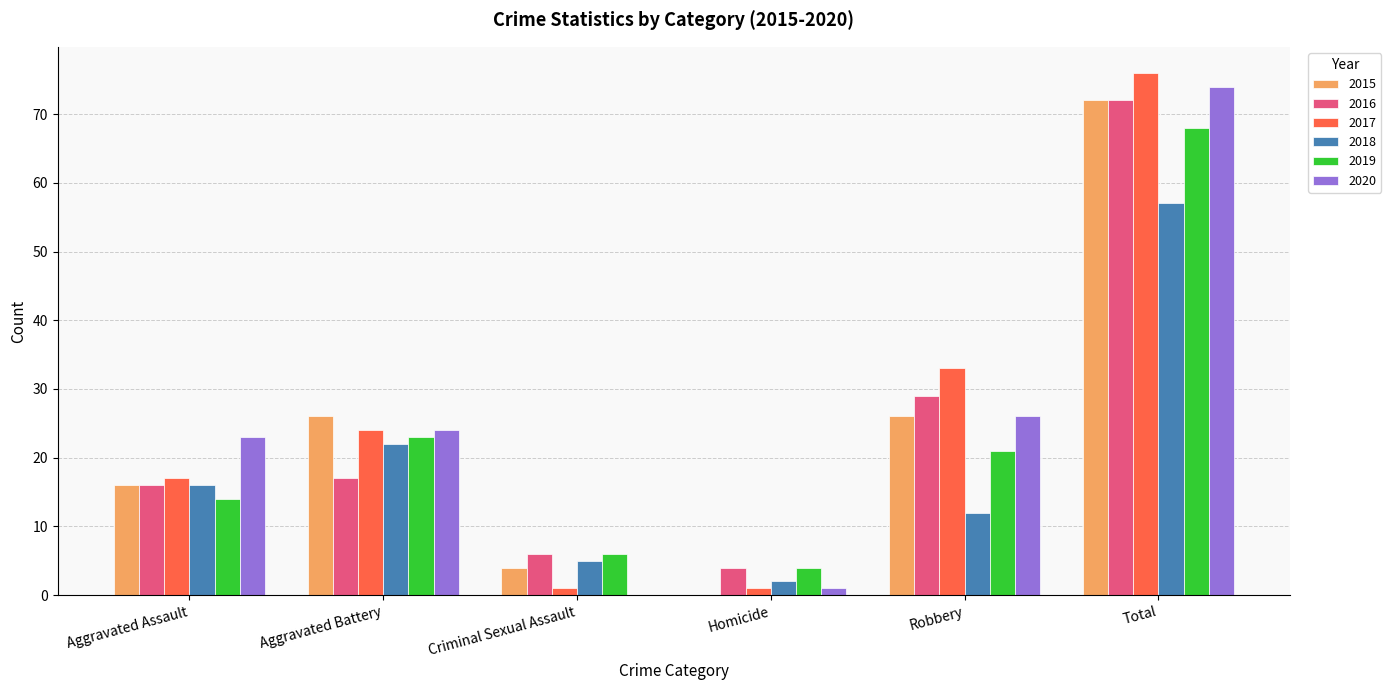

Reading right to left, extract all data points from this chart.

2015: Total=72	Robbery=26	Homicide=0	Criminal Sexual Assault=4	Aggravated Battery=26	Aggravated Assault=16
2016: Total=72	Robbery=29	Homicide=4	Criminal Sexual Assault=6	Aggravated Battery=17	Aggravated Assault=16
2017: Total=76	Robbery=33	Homicide=1	Criminal Sexual Assault=1	Aggravated Battery=24	Aggravated Assault=17
2018: Total=57	Robbery=12	Homicide=2	Criminal Sexual Assault=5	Aggravated Battery=22	Aggravated Assault=16
2019: Total=68	Robbery=21	Homicide=4	Criminal Sexual Assault=6	Aggravated Battery=23	Aggravated Assault=14
2020: Total=74	Robbery=26	Homicide=1	Criminal Sexual Assault=0	Aggravated Battery=24	Aggravated Assault=23